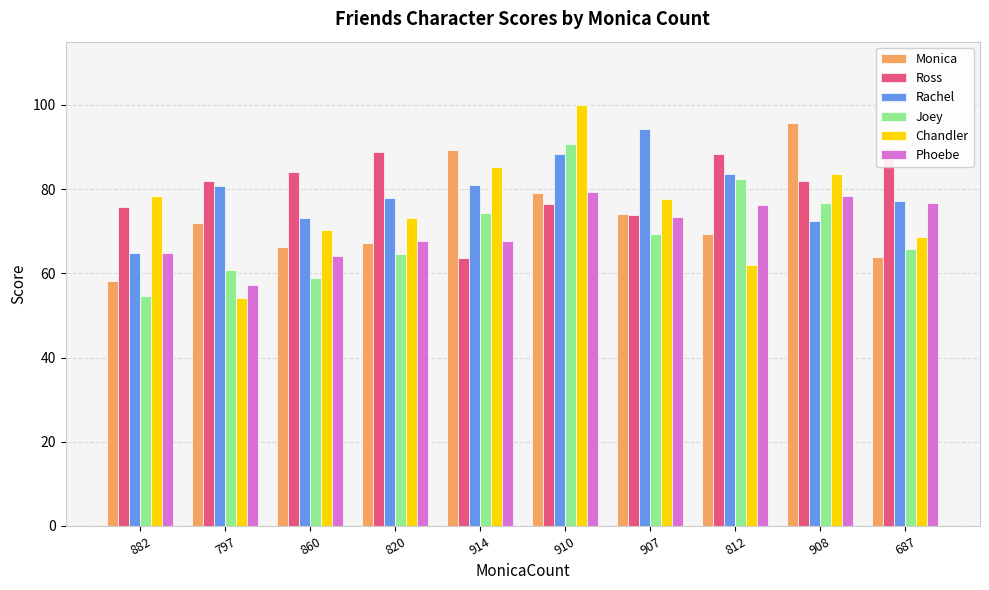

What is the maximum value shown in the chart?

100.0